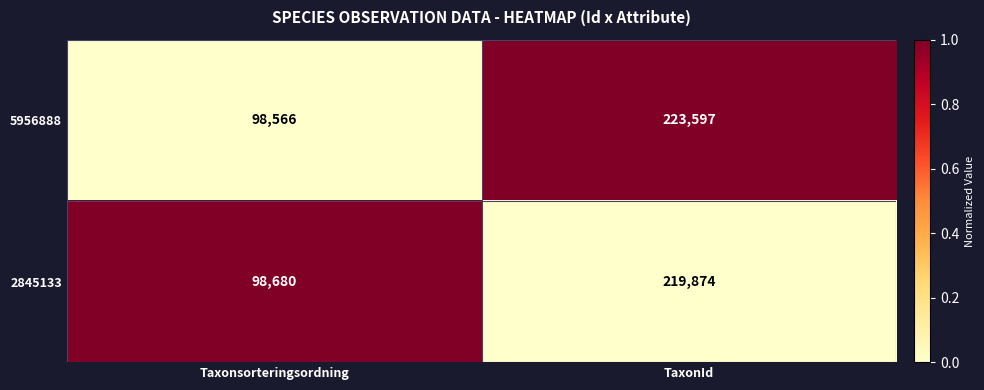

At which category is the sum across all series the highest?

TaxonId